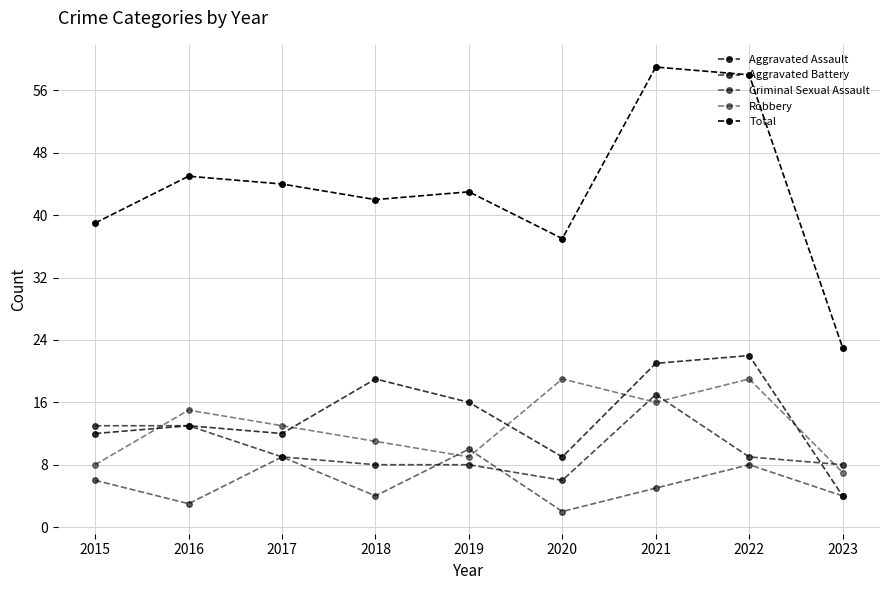

What is the value of the Criminal Sexual Assault point at the 3rd from the left?

9